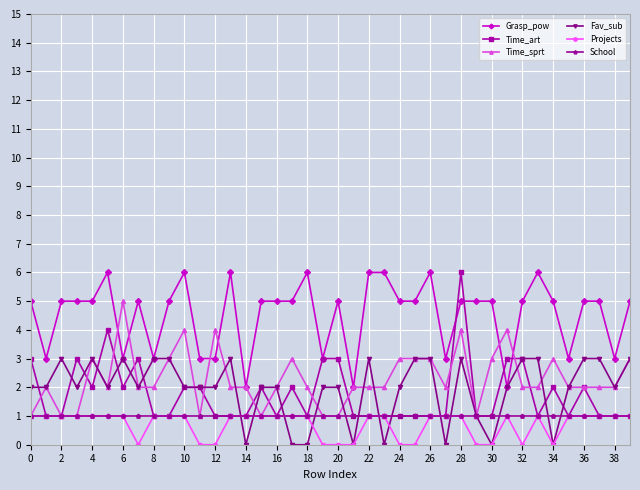

Which series has the largest total across all categories?

Grasp_pow